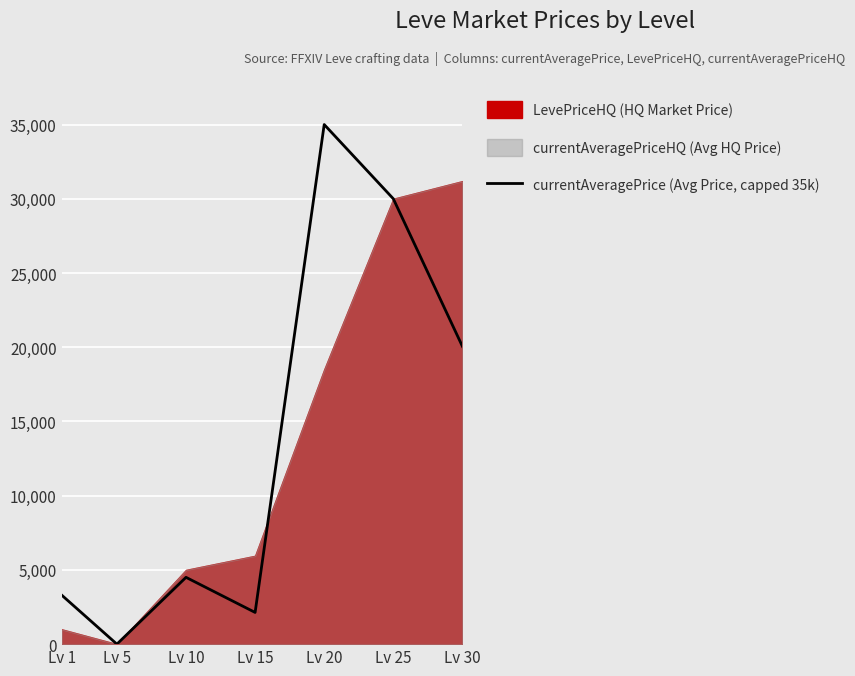

How many points are higher than both their immediate neighbors (excluding endpoints)?

2